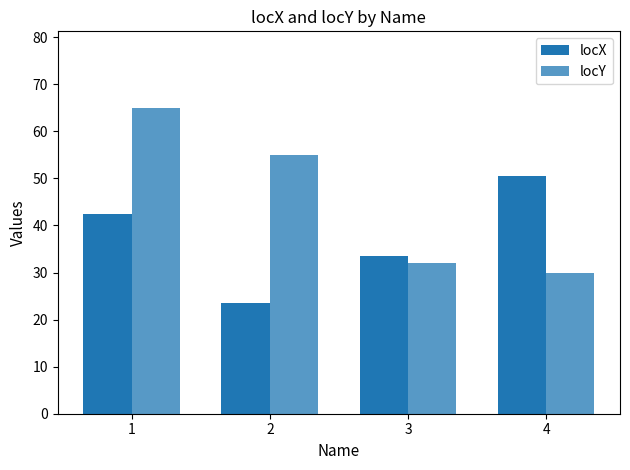

How many bars are there in each group?

2